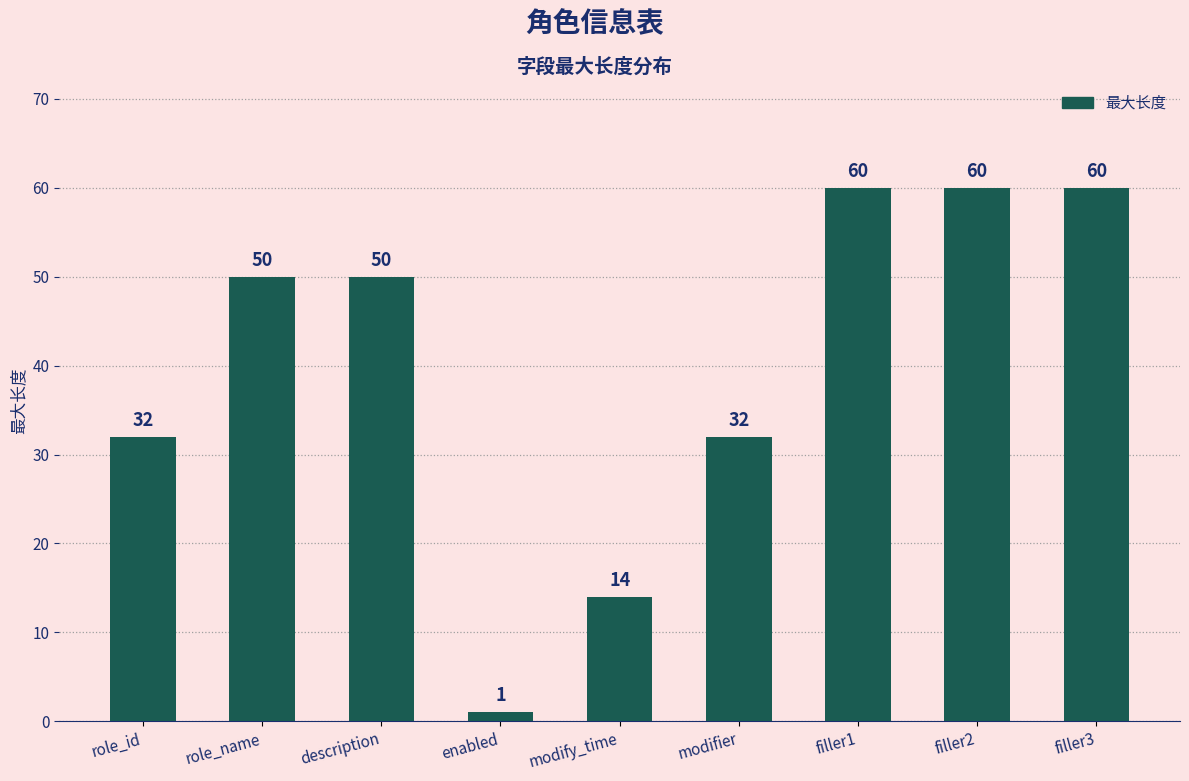

What is the value of the 2nd bar from the left?

50